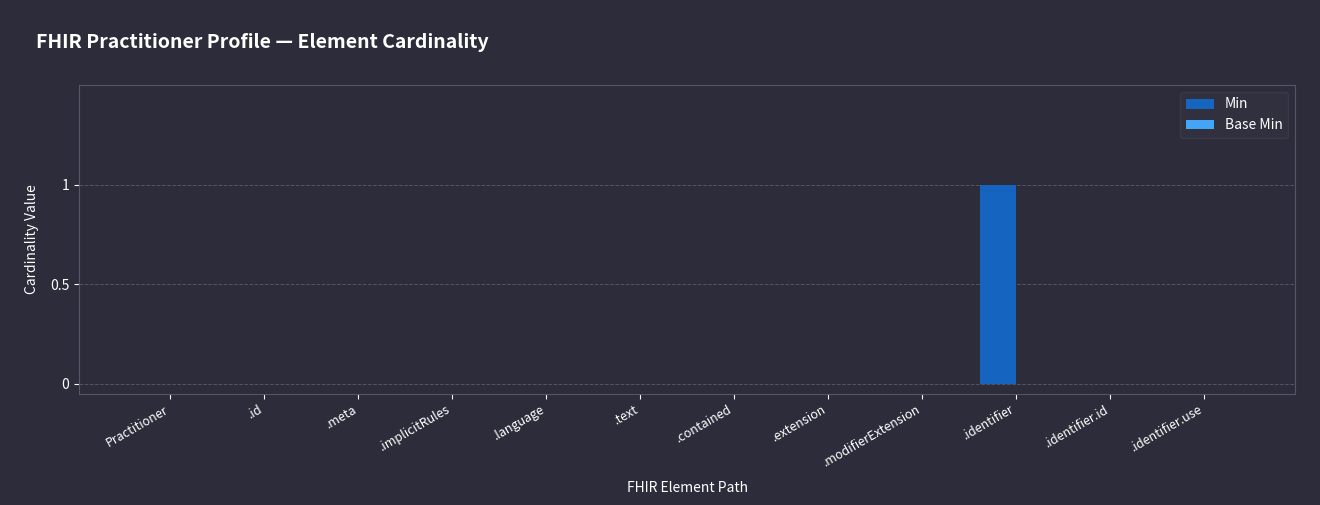

Are the bars horizontal?

No